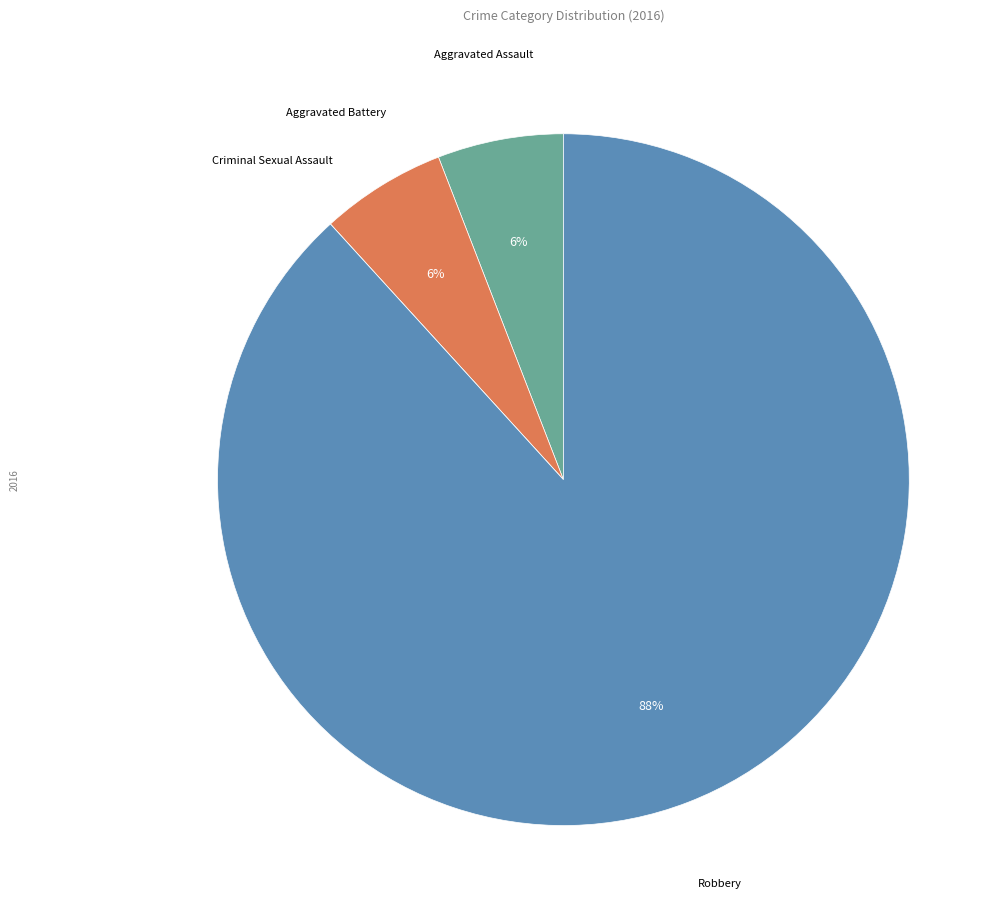

To the nearest percent, what is the difference between the largest and smallest slice percentages?

88%